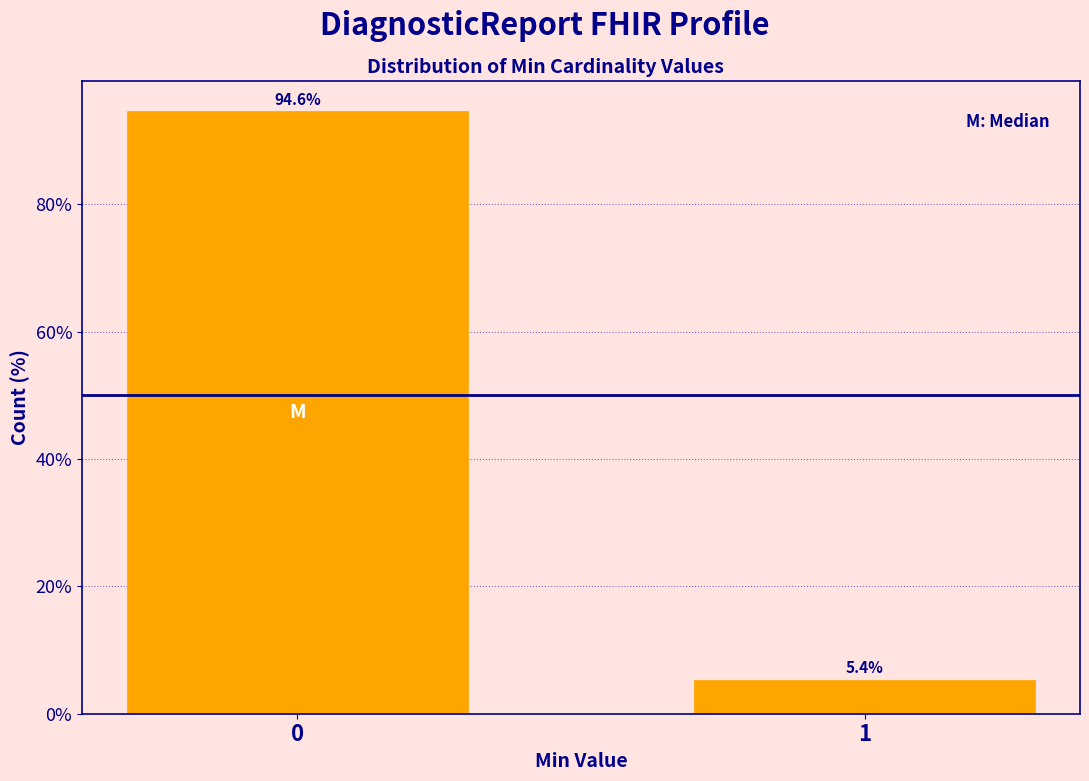

Reading left to right, extract all data points from this chart.

0=94.6	1=5.4